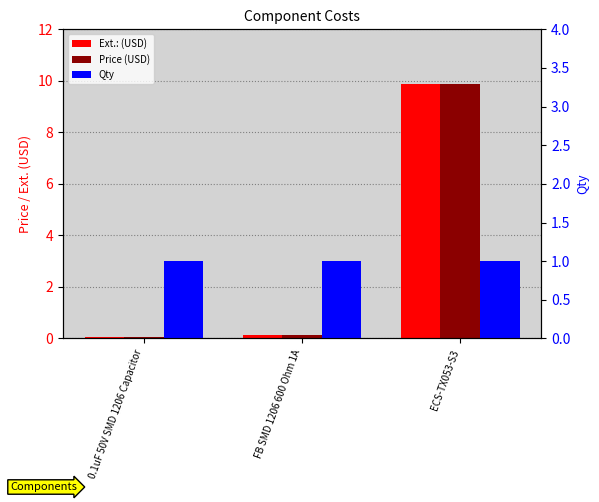

The value of Qty at ECS-TX053-S3 is 1.0. True or false?

True